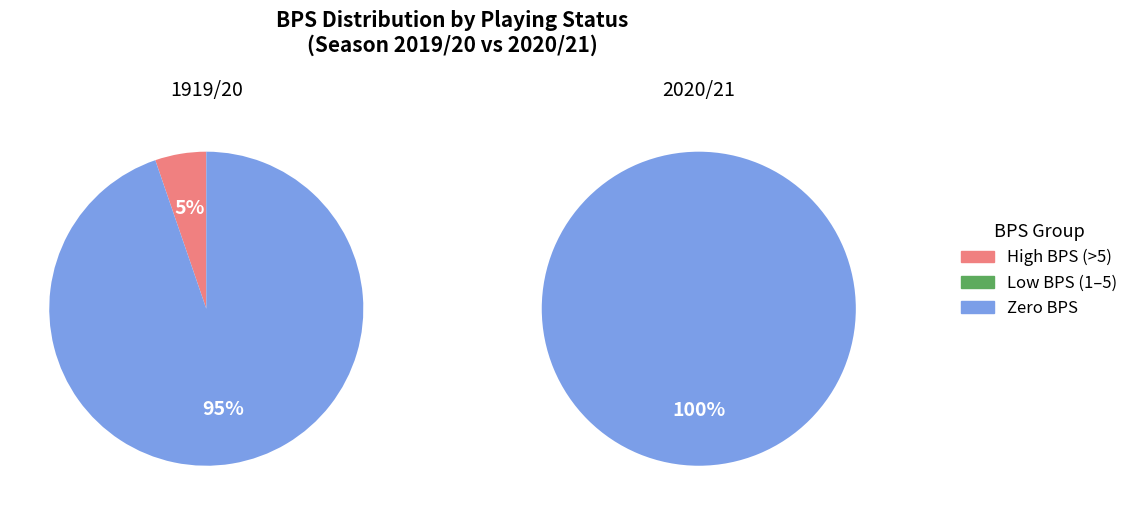

Is it true that 4 is 1% of the pie?

False